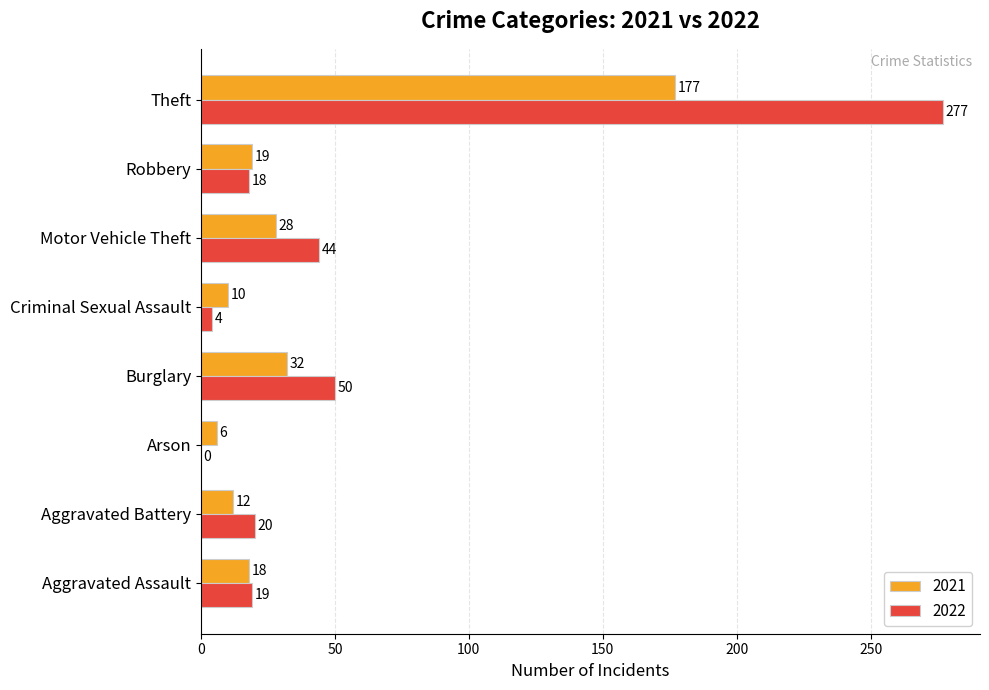

What is the sum of the 2022 values at Criminal Sexual Assault and Burglary?

54